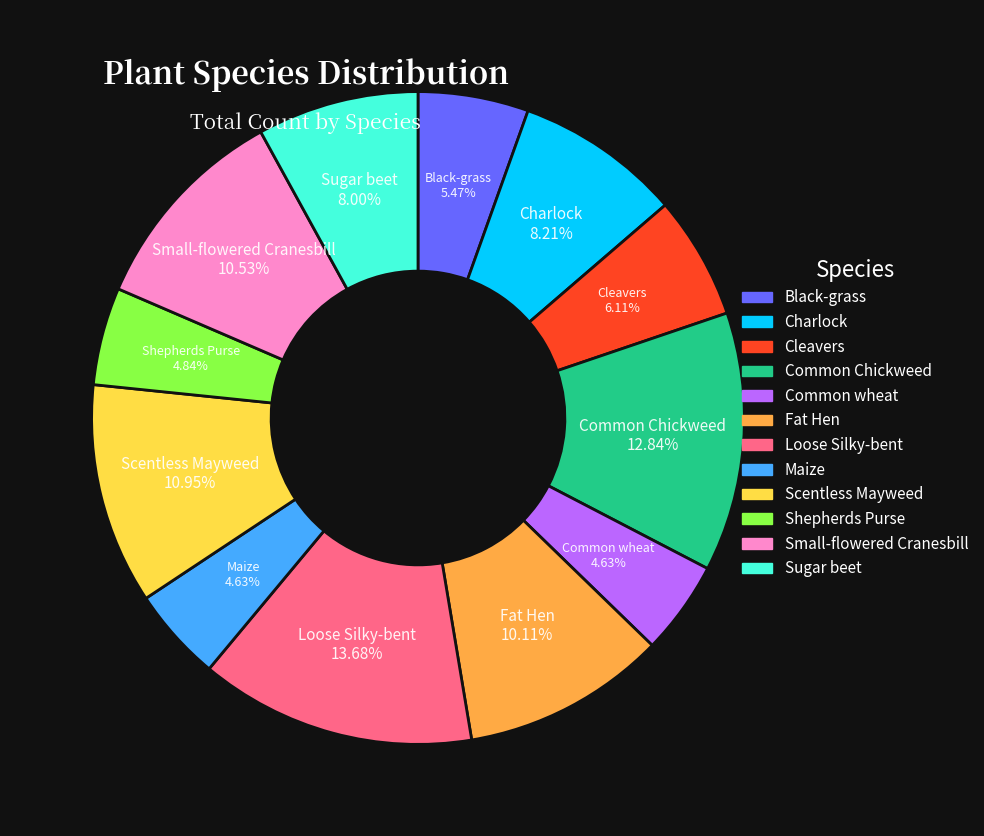

Combined, do Small-flowered Cranesbill and Black-grass account for over 50%?

No